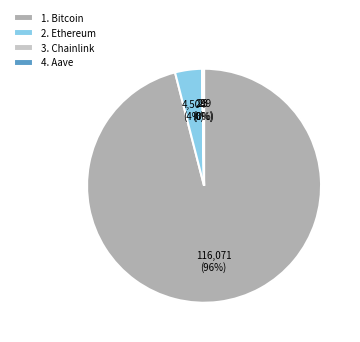

Is there a majority slice in this chart?

Yes